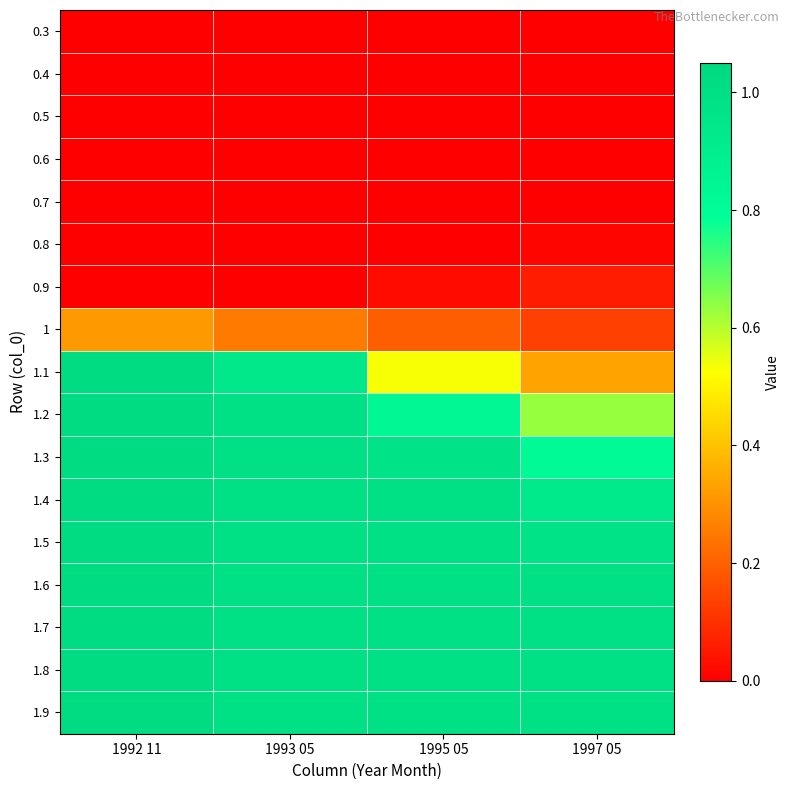

Reading right to left, transcribe all the data shown in this chart.

0.3: 1997 05=0.0	1995 05=0.0	1993 05=0.0	1992 11=0.0
0.4: 1997 05=0.0	1995 05=0.0	1993 05=0.0	1992 11=0.0
0.5: 1997 05=0.0	1995 05=0.0	1993 05=0.0	1992 11=0.0
0.6: 1997 05=0.0	1995 05=0.0	1993 05=0.0	1992 11=0.0
0.7: 1997 05=0.0	1995 05=0.0	1993 05=0.0	1992 11=0.0
0.8: 1997 05=0.0	1995 05=0.0	1993 05=0.0	1992 11=0.0
0.9: 1997 05=0.1	1995 05=0.0	1993 05=0.0	1992 11=0.0
1: 1997 05=0.1	1995 05=0.2	1993 05=0.3	1992 11=0.3
1.1: 1997 05=0.3	1995 05=0.5	1993 05=0.9	1992 11=1.0
1.2: 1997 05=0.6	1995 05=0.8	1993 05=1.0	1992 11=1.0
1.3: 1997 05=0.8	1995 05=1.0	1993 05=1.0	1992 11=1.0
1.4: 1997 05=0.9	1995 05=1.0	1993 05=1.0	1992 11=1.0
1.5: 1997 05=1.0	1995 05=1.0	1993 05=1.0	1992 11=1.0
1.6: 1997 05=1.0	1995 05=1.0	1993 05=1.0	1992 11=1.0
1.7: 1997 05=1.0	1995 05=1.0	1993 05=1.0	1992 11=1.0
1.8: 1997 05=1.0	1995 05=1.0	1993 05=1.0	1992 11=1.0
1.9: 1997 05=1.0	1995 05=1.0	1993 05=1.0	1992 11=1.0